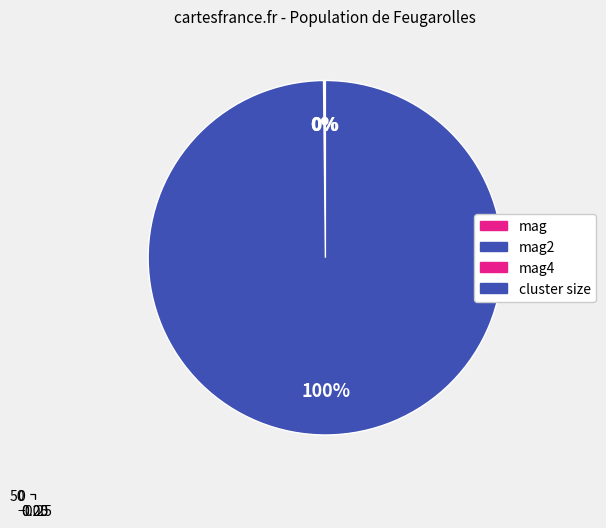

Count the number of slices in the pie.

4